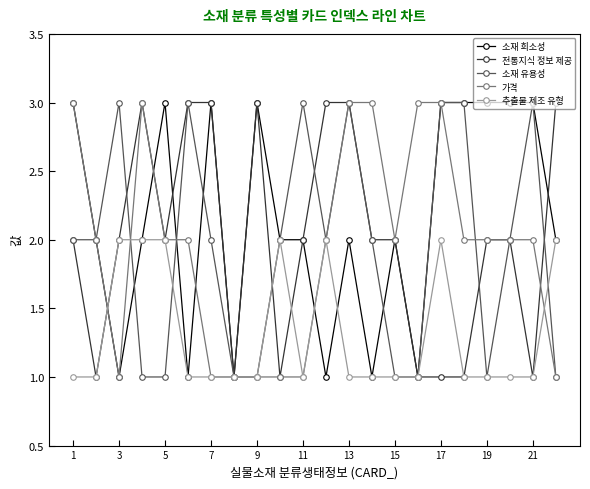

True or false: 소재 희소성 and 소재 유용성 cross at least once.

True